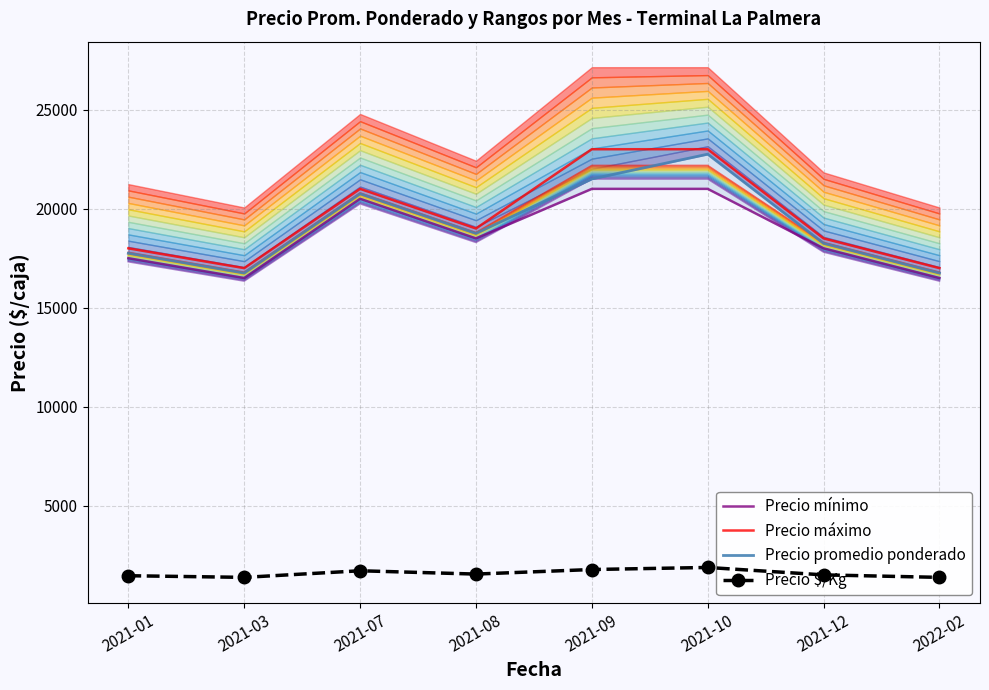

Which label corresponds to the largest value in the chart?

2021-09